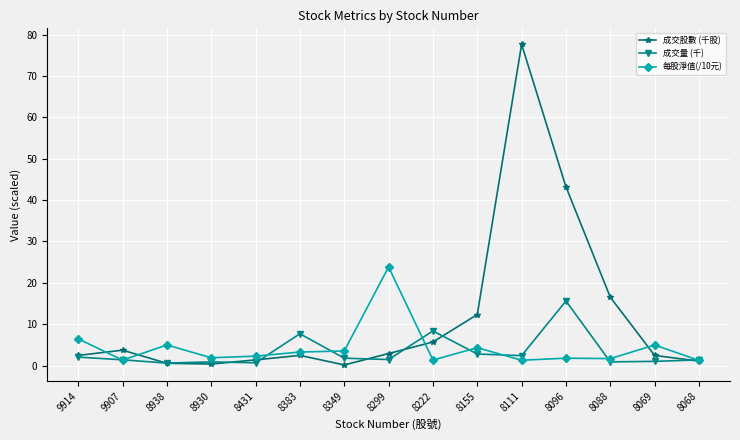

What is the difference between the highest and lowest values at 9914?

4.4